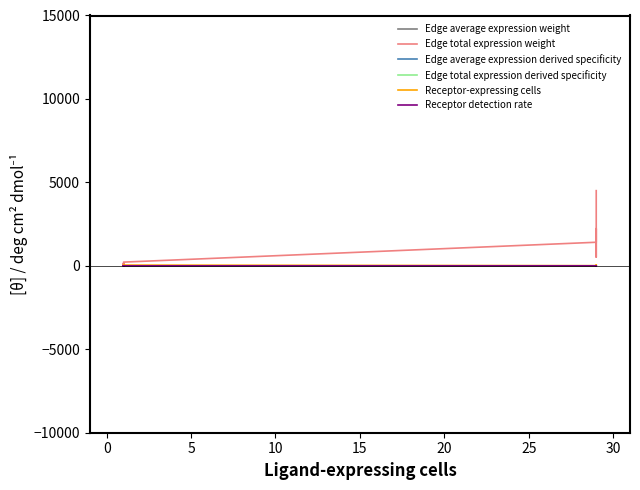

How many interior local peaks does the Receptor-expressing cells series have?

5